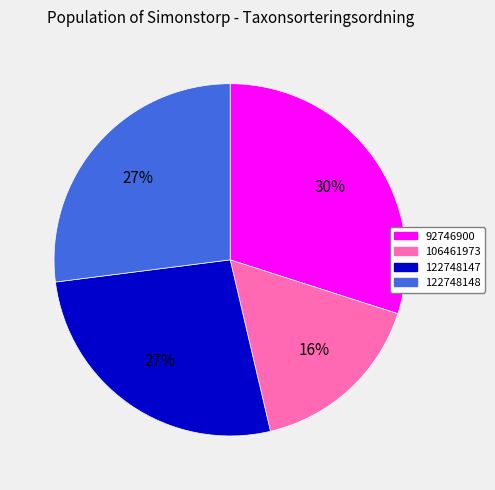

Approximately how many times larger is the value at 122748148 compared to 92746900?

0.9